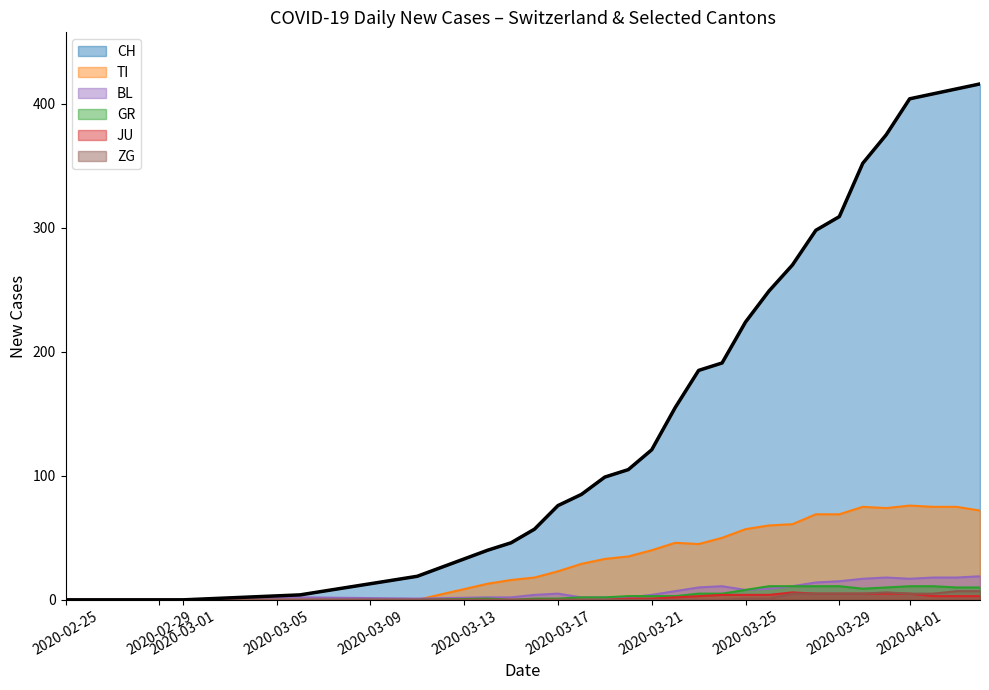

Which series has the largest range (max minus min)?

CH